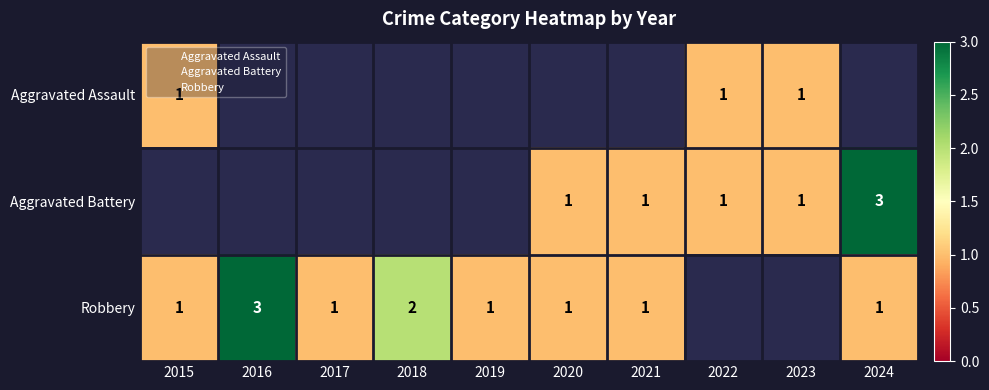

How many distinct data groups are displayed?

3